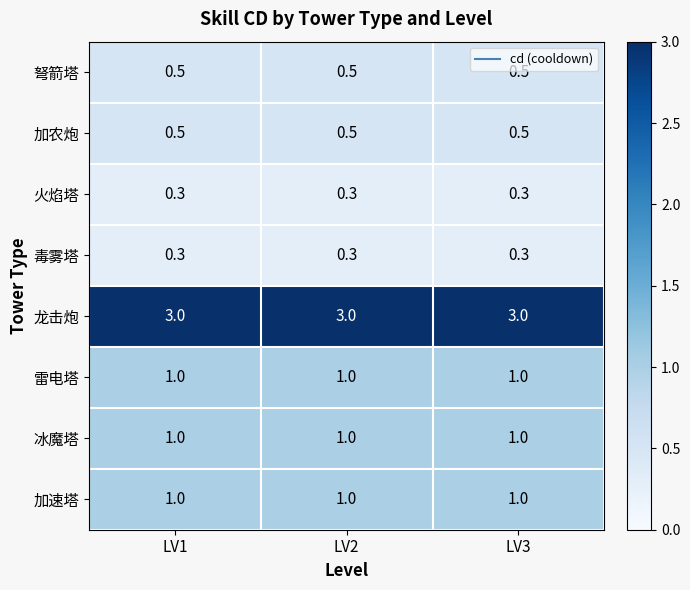

What is the average value of the 加农炮 series?

0.5